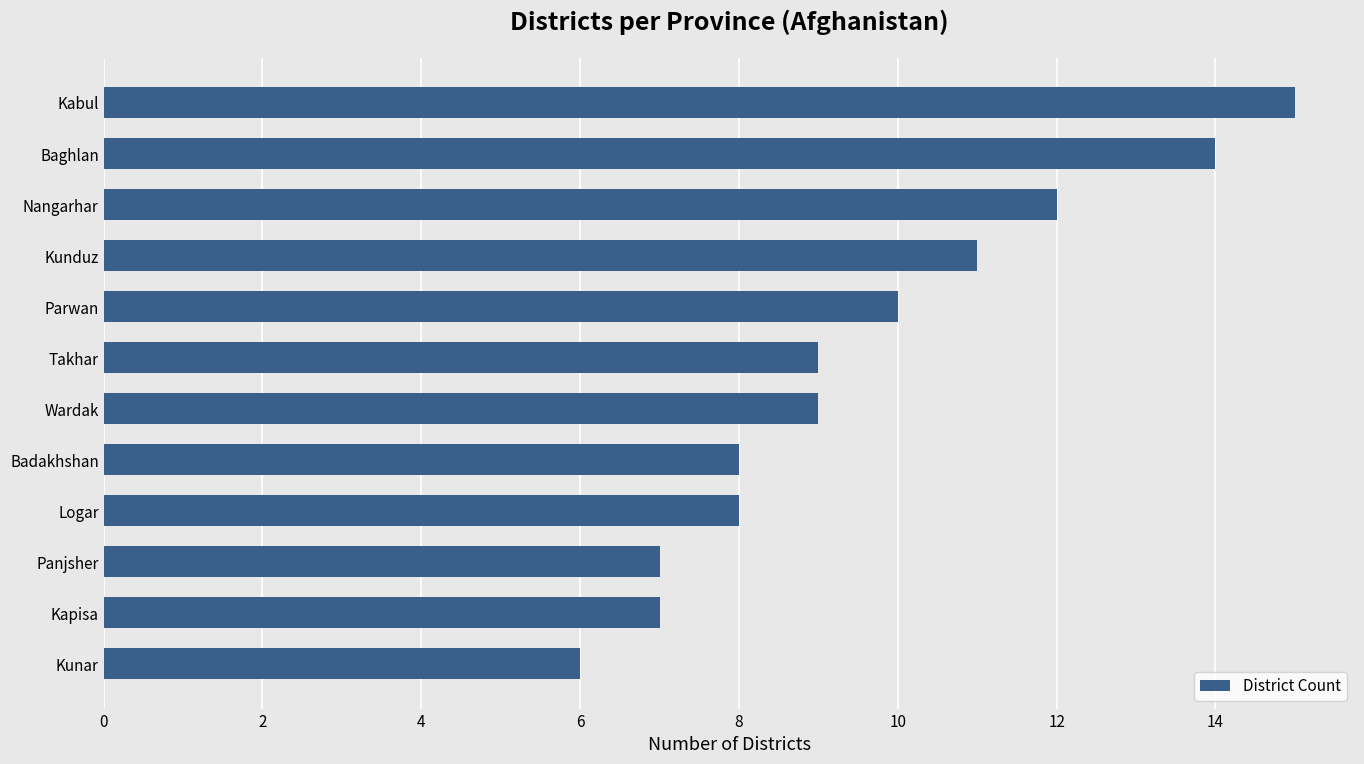

Reading bottom to top, list all the values displayed in this chart.

6	7	7	8	8	9	9	10	11	12	14	15